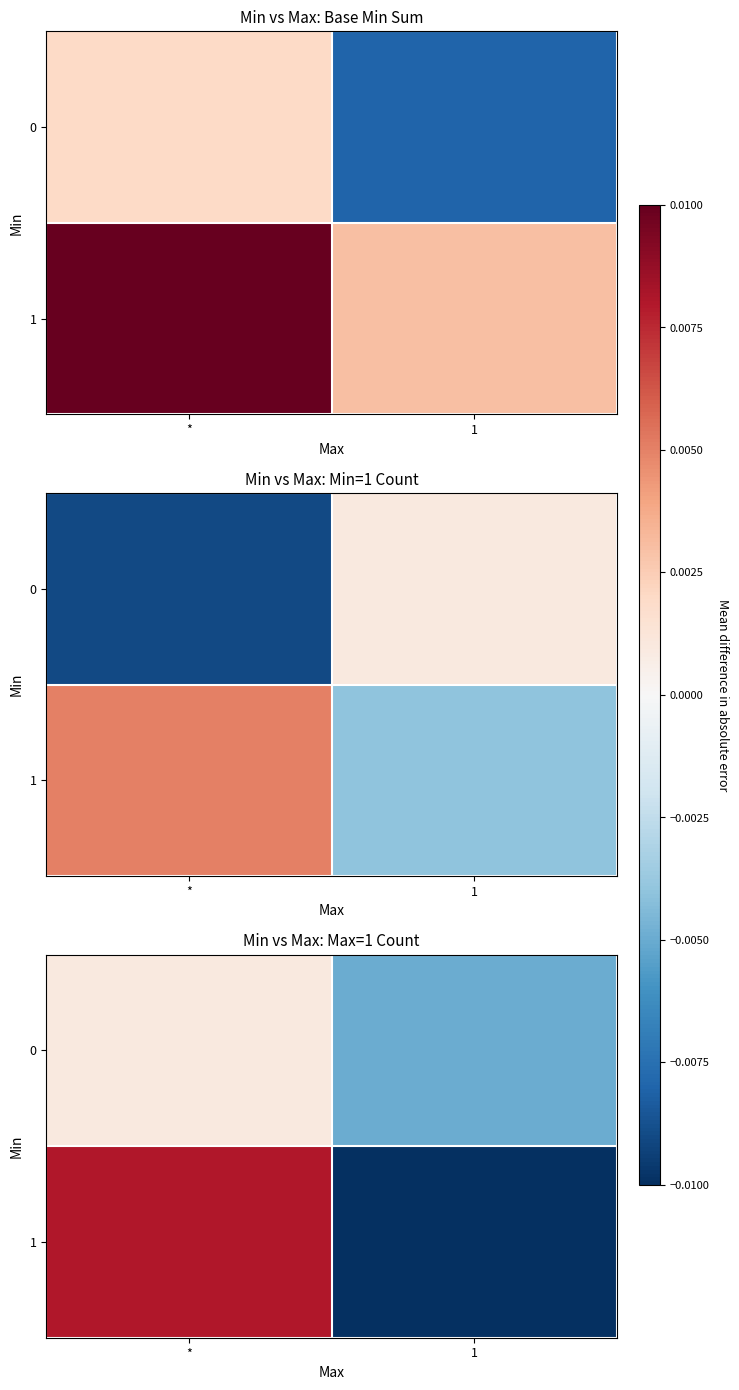

The value of 0 at 1 is -0.0. True or false?

False